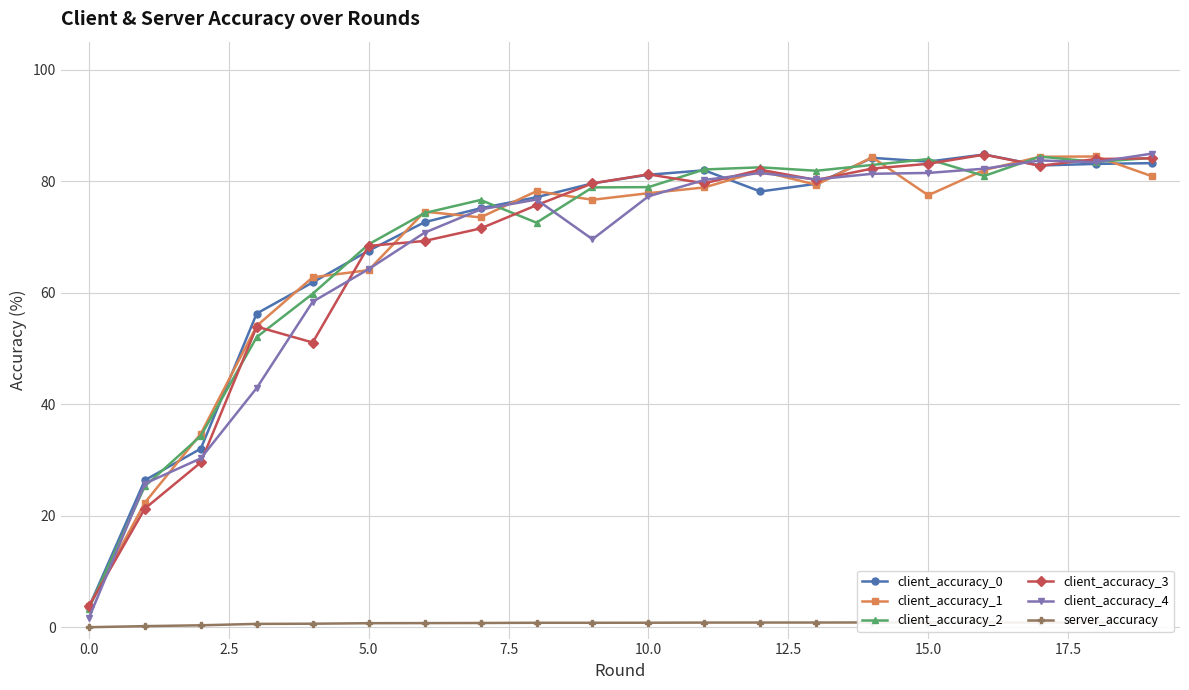

What is the total value across all series at 19?

418.2